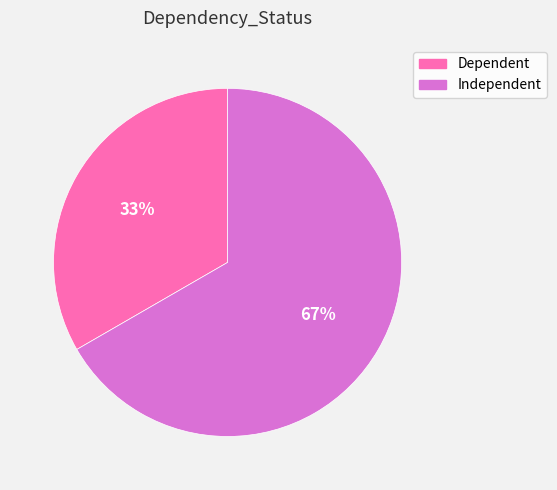

Combined, do Independent and Dependent account for over 50%?

Yes